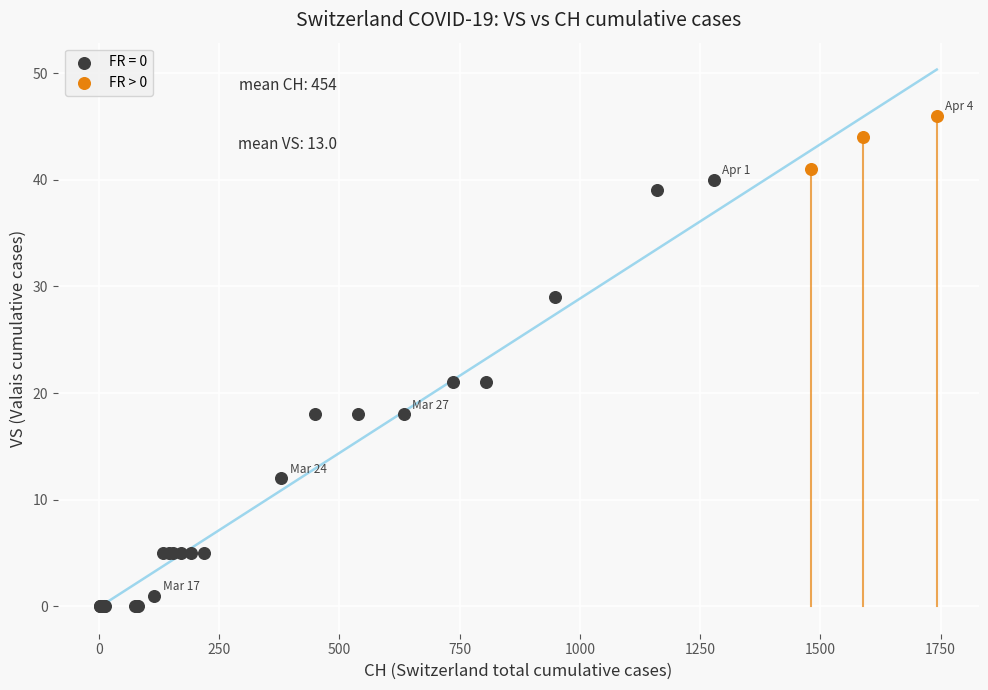

Which series has the widest spread of Y values?

FR = 0